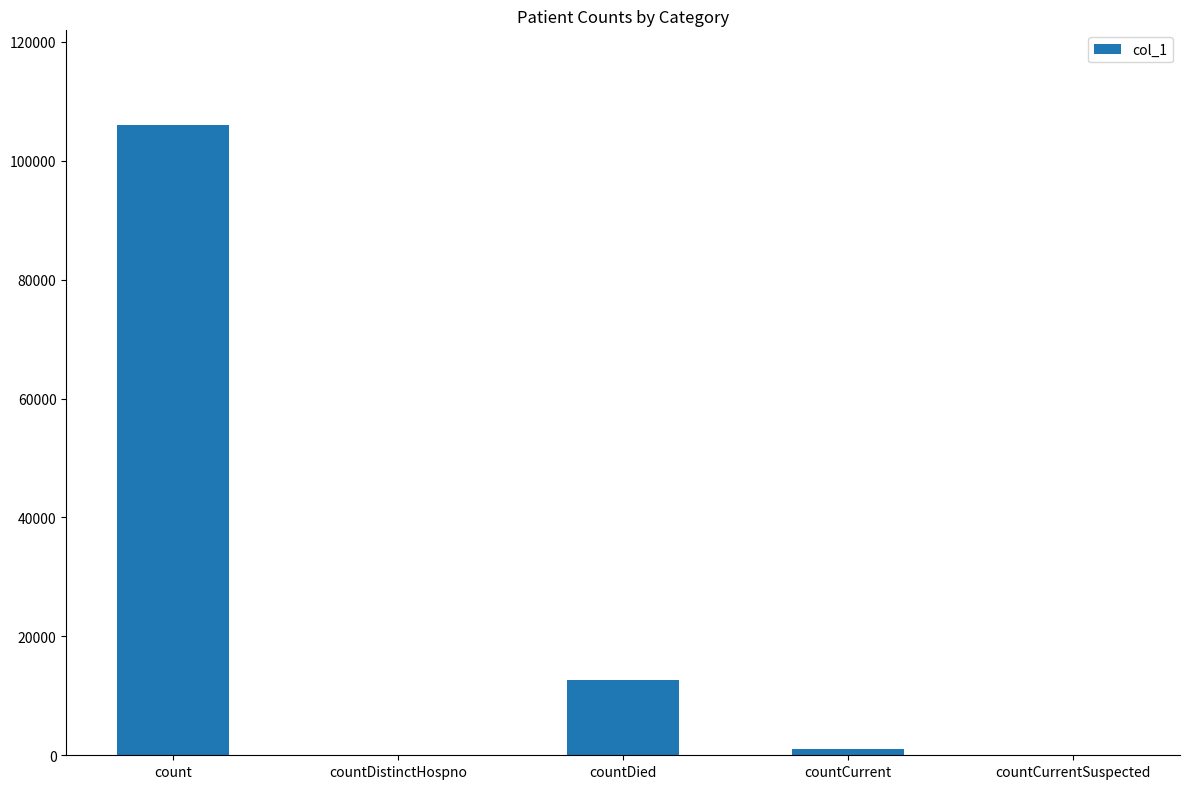

Reading right to left, extract all data points from this chart.

countCurrentSuspected=0	countCurrent=996	countDied=12664	countDistinctHospno=0	count=106018